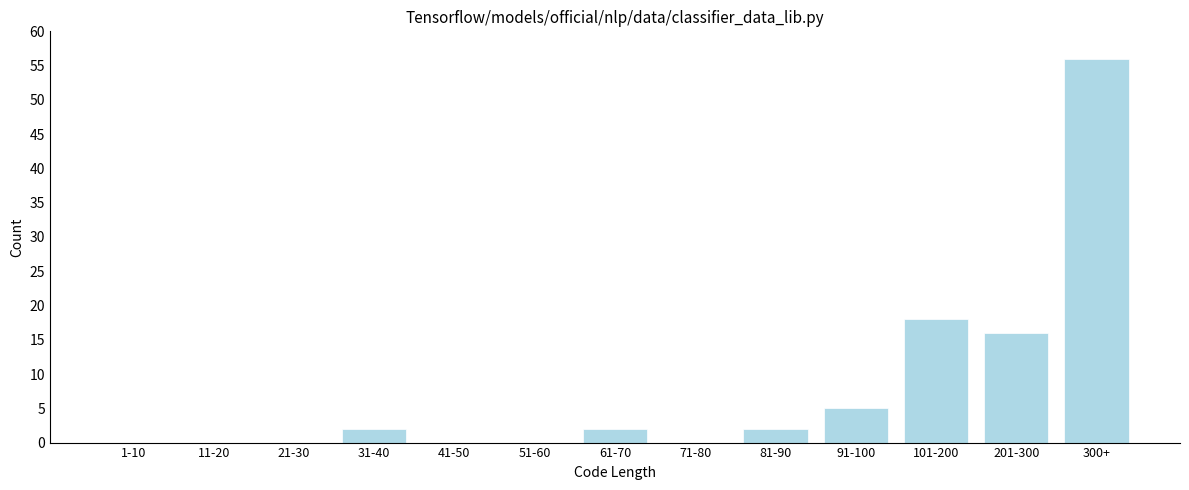

Reading left to right, list all the values displayed in this chart.

1-10=0	11-20=0	21-30=0	31-40=2	41-50=0	51-60=0	61-70=2	71-80=0	81-90=2	91-100=5	101-200=18	201-300=16	300+=56